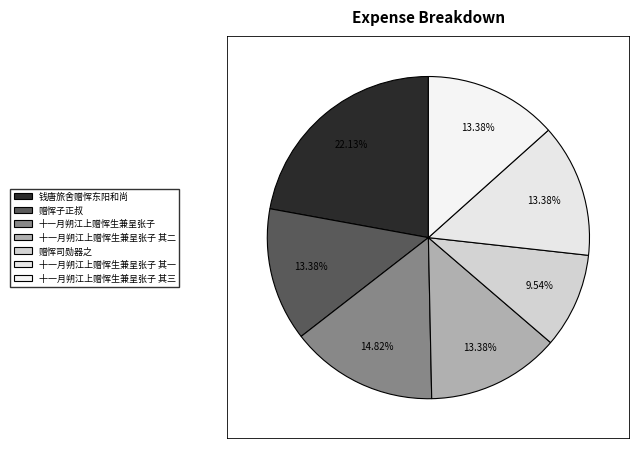

Count the number of slices in the pie.

7